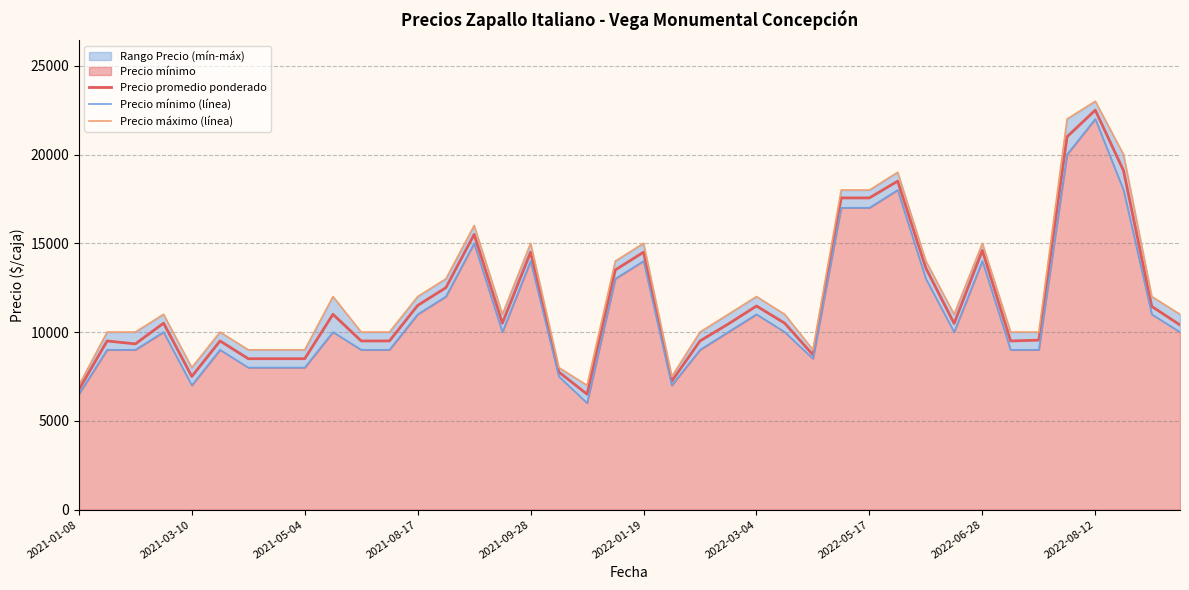

What is the maximum value for Precio promedio ponderado?

22500